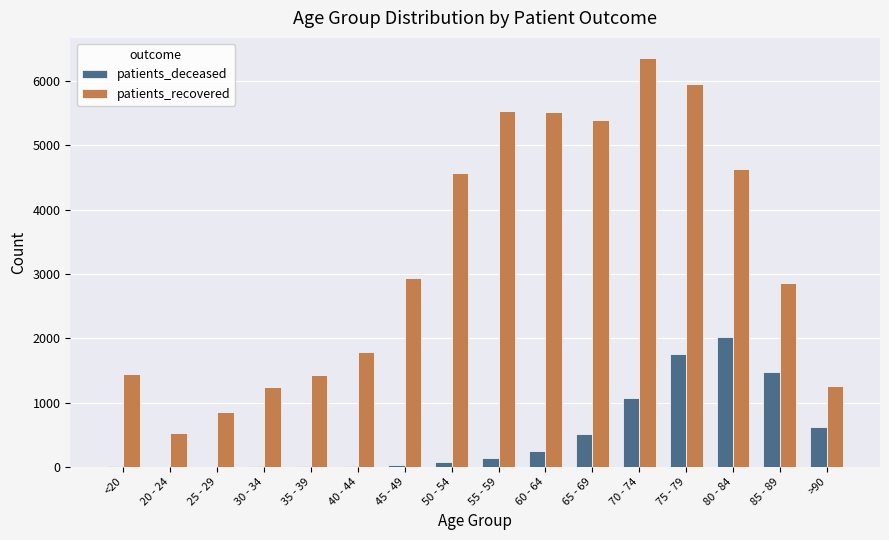

How many data points does each series have?

16